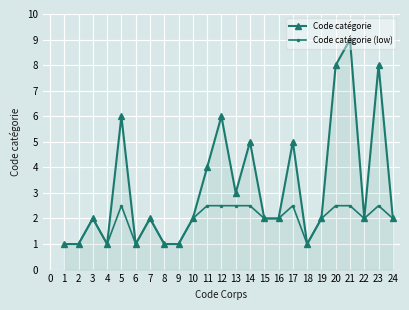

List the series in order of their peak value, lowest first.

Code catégorie (low), Code catégorie